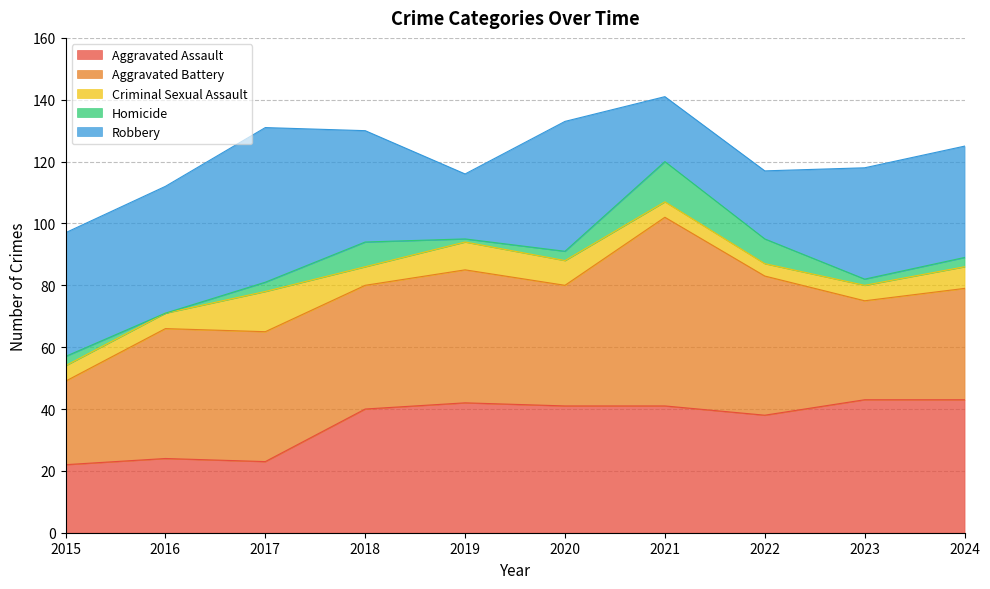

True or false: Homicide has more than 0 points higher than both neighbors.

True